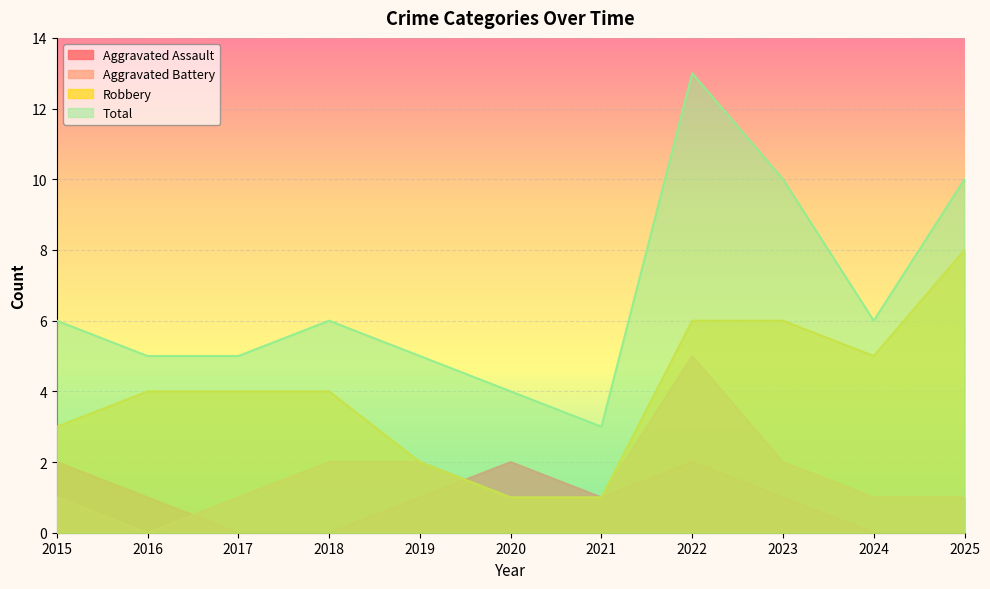

Where does the Aggravated Assault series first go above 1?

2015